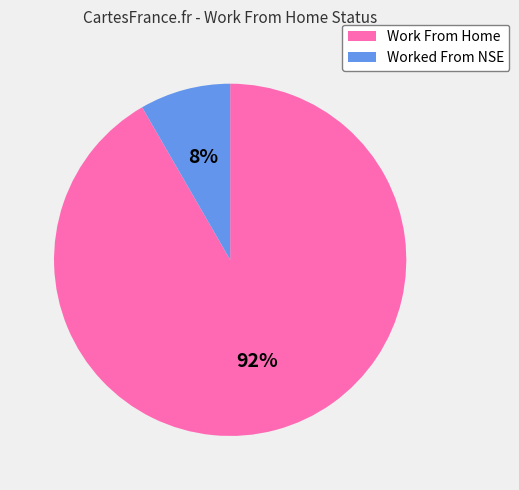

How many slices are in this pie chart?

2